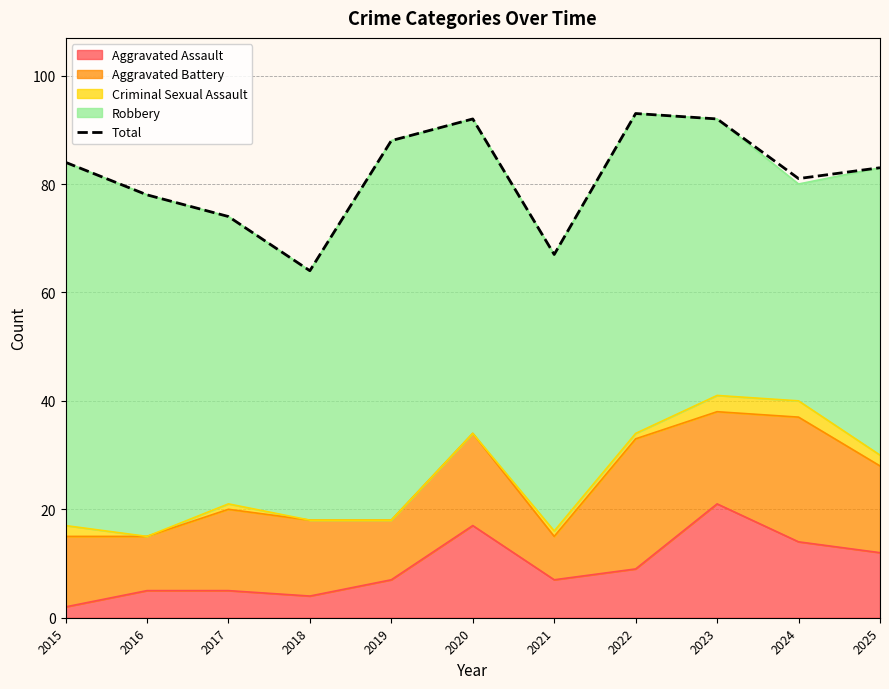

Count the number of values greater than 83.

5